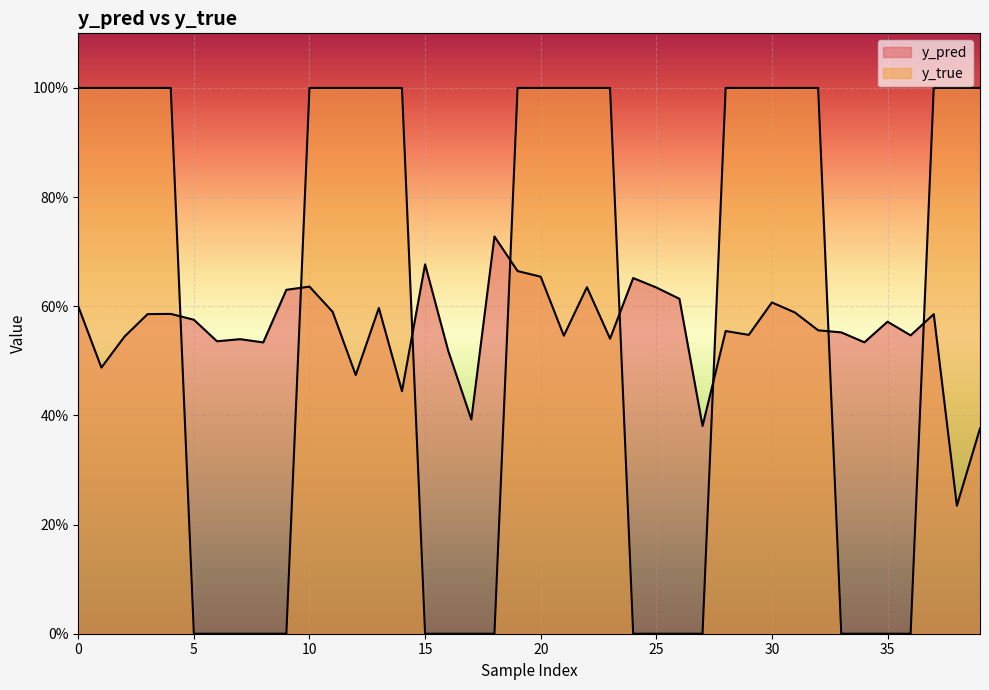

Is it true that y_true equals 0.0 at 16?

True